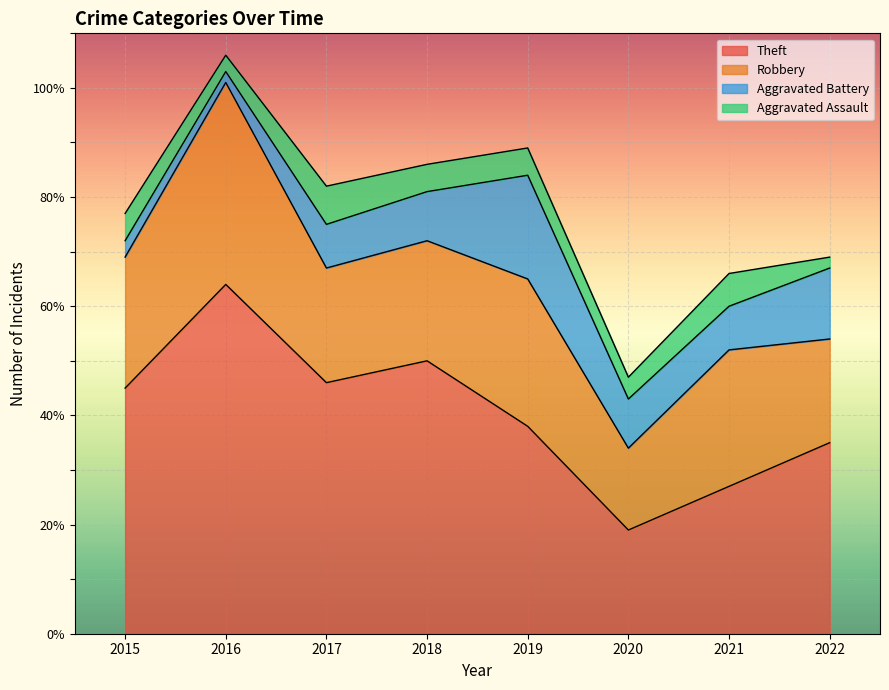

What is the lowest value of the Theft series?

19